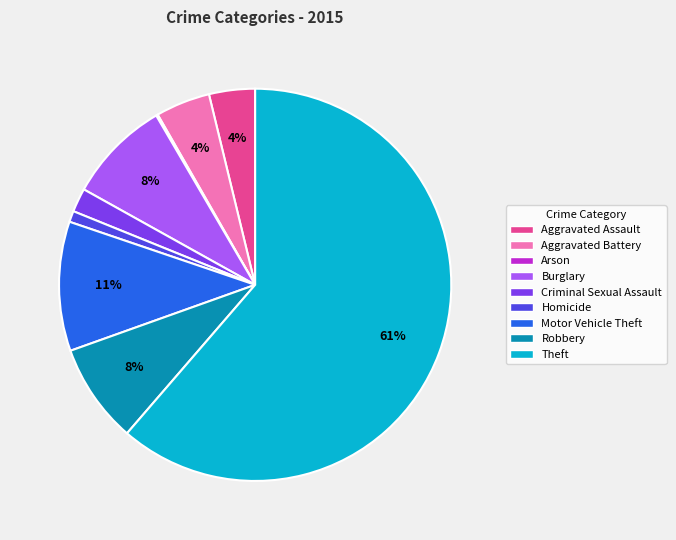

What is the largest slice in the pie chart?

Theft